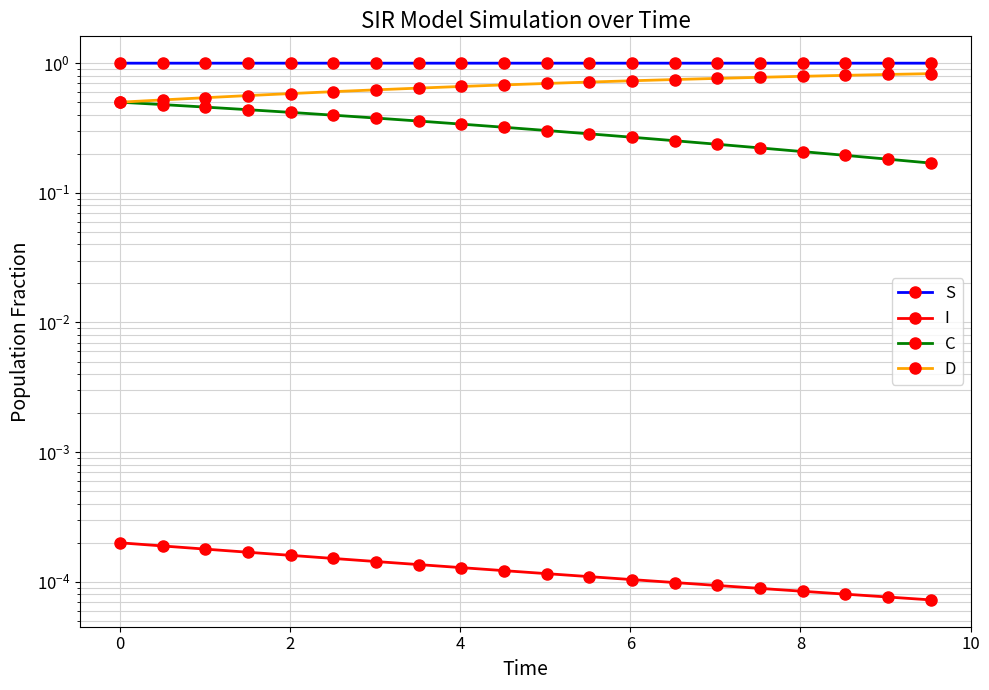

Rank the series by their average value, from lowest to highest.

I, C, D, S